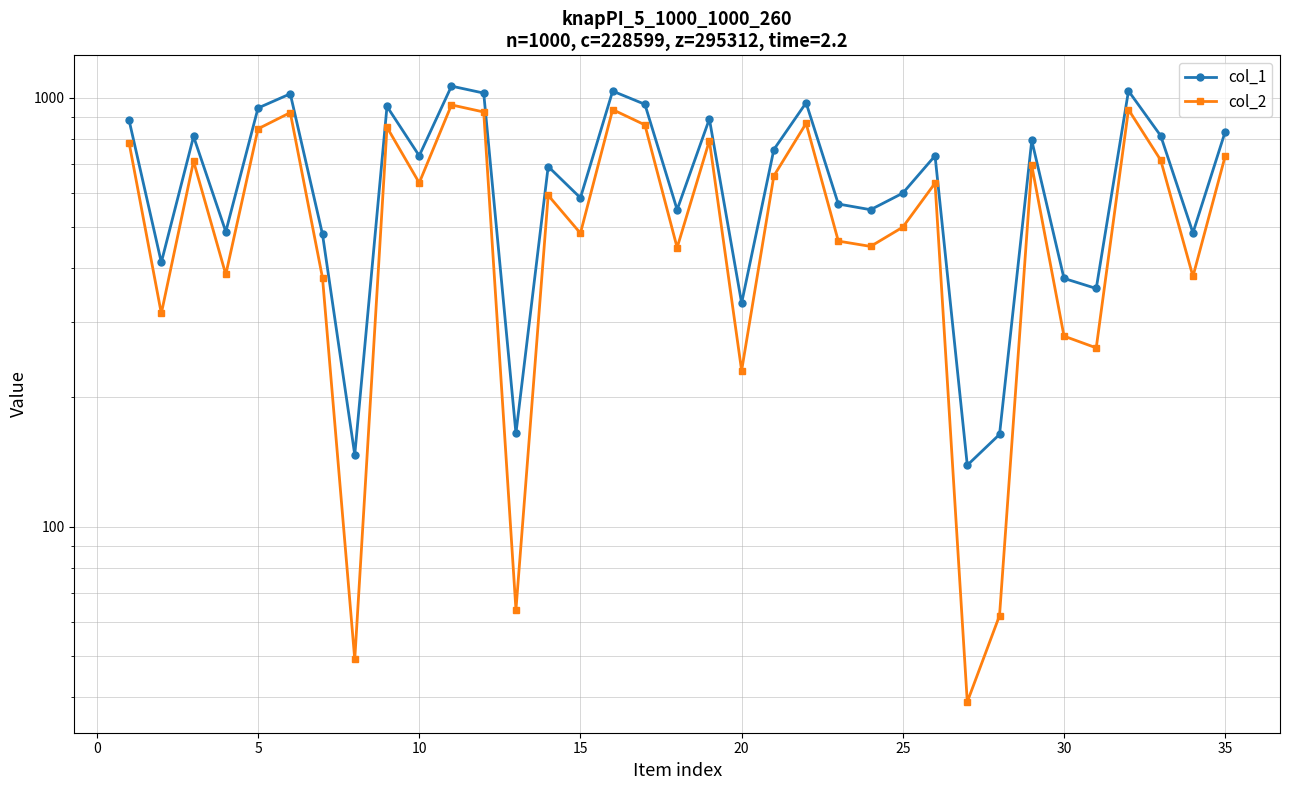

What are all the series names shown in the legend?

col_1, col_2